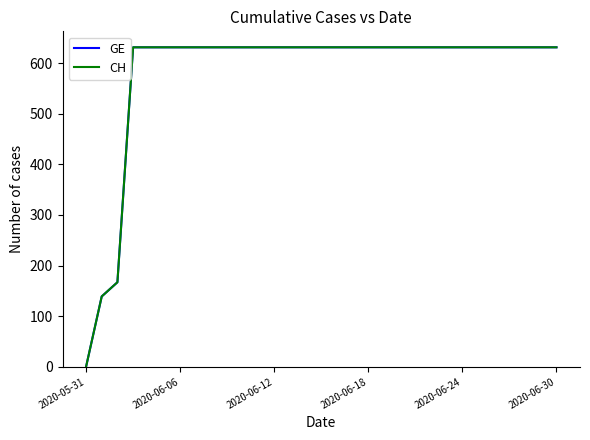

Does the chart display data point markers on the line(s)?

No